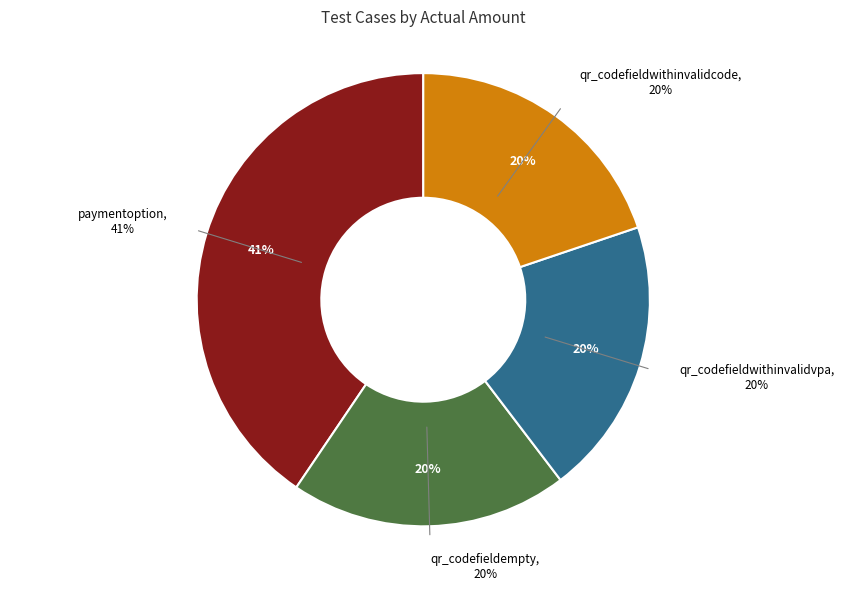

To the nearest percent, what is the difference between the largest and smallest slice percentages?

21%